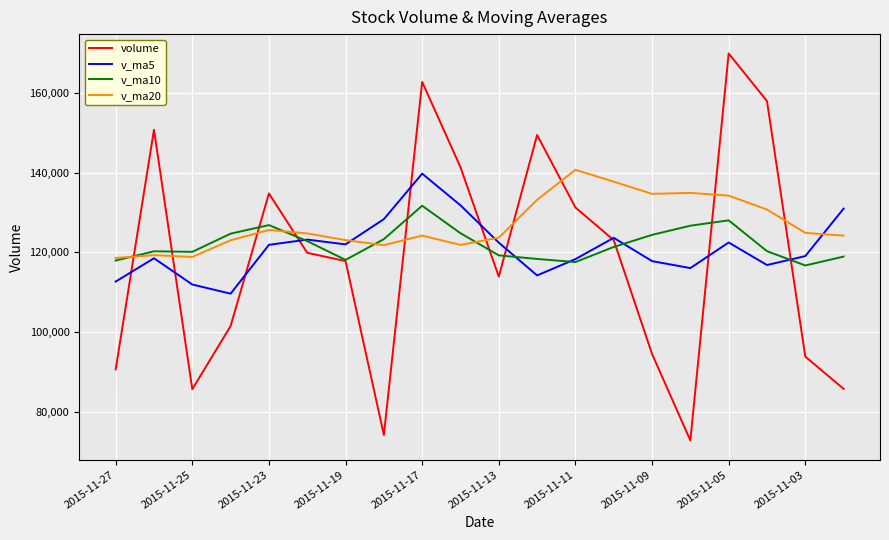

What is the smallest value displayed?

72834.1